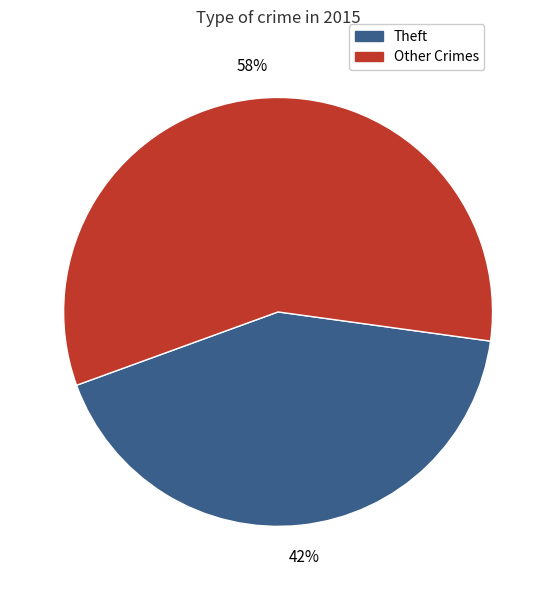

To the nearest percent, what is the average slice percentage?

50%